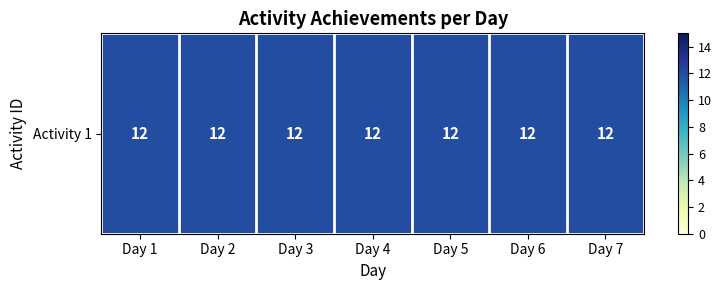

Is it true that Day 6 equals 6 at 0?

False